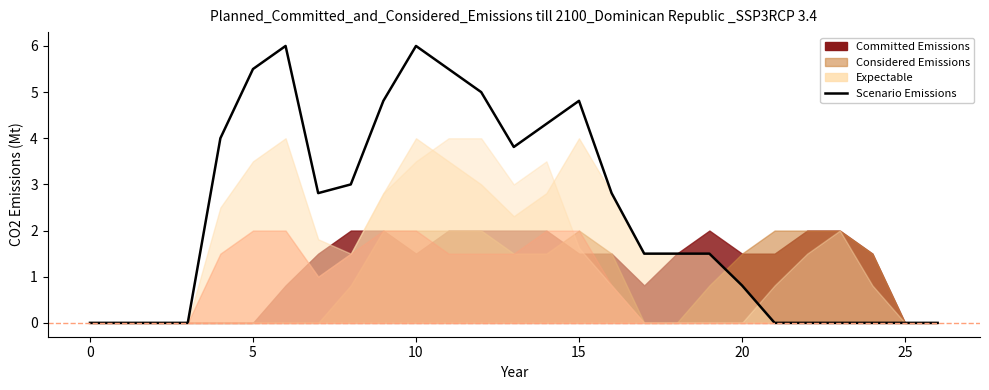

What is the sum of the values at 26 and 12?

5.0